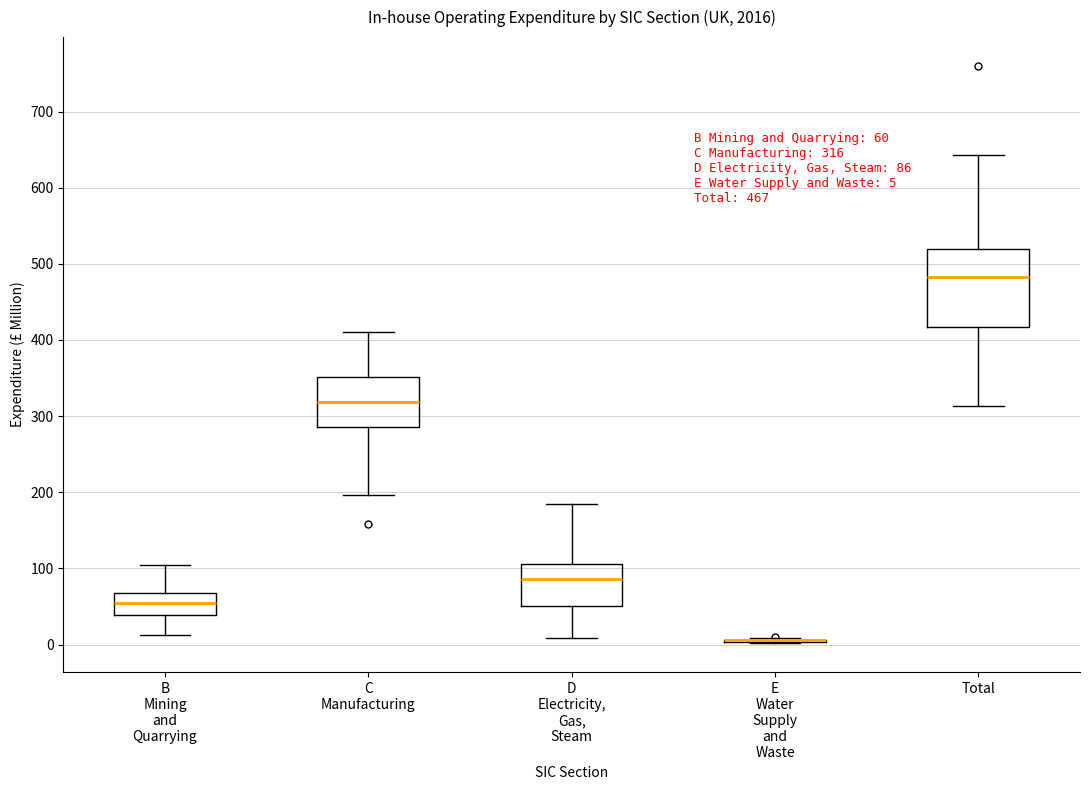

Comparing the boxes themselves (not the whiskers), which one is the tallest?

Total